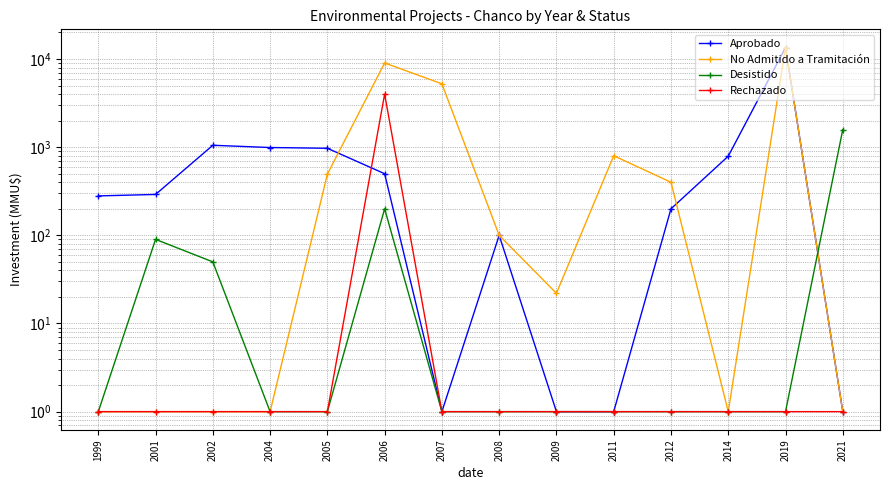

At which category is the sum across all series the highest?

2019